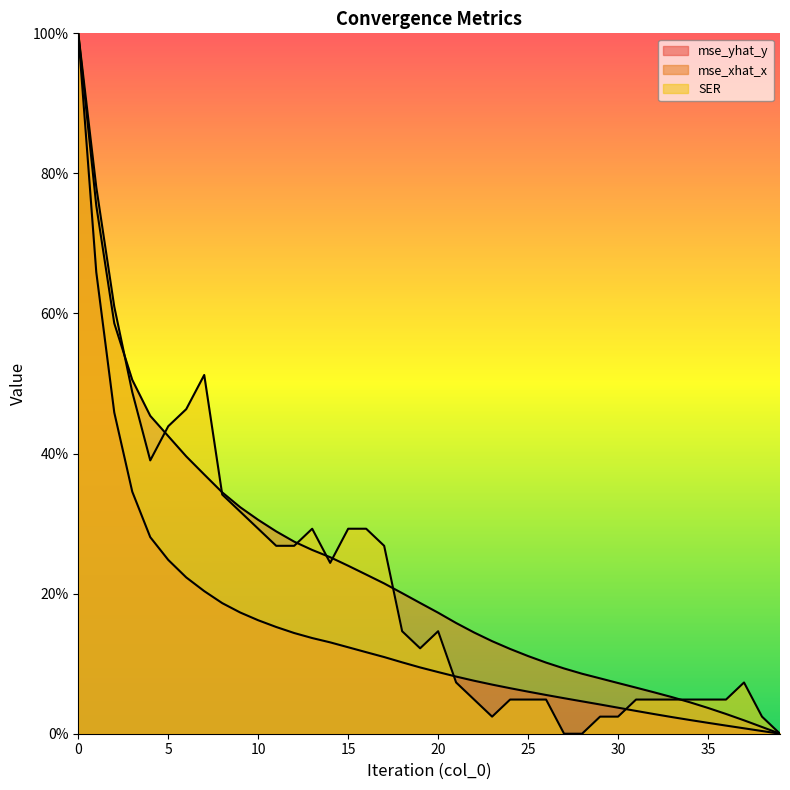

True or false: mse_xhat_x has a value of 0.6 at 2.

True